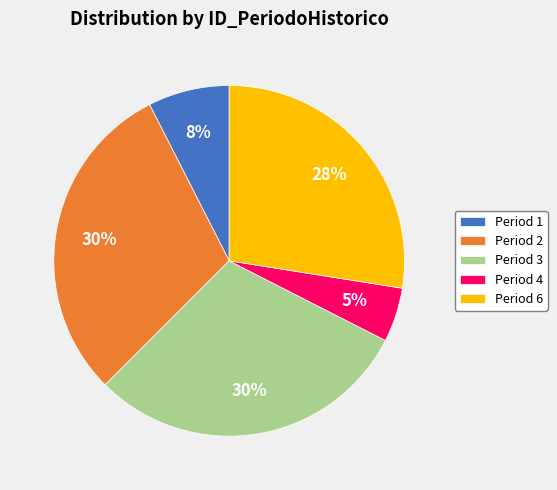

Count the number of slices in the pie.

5